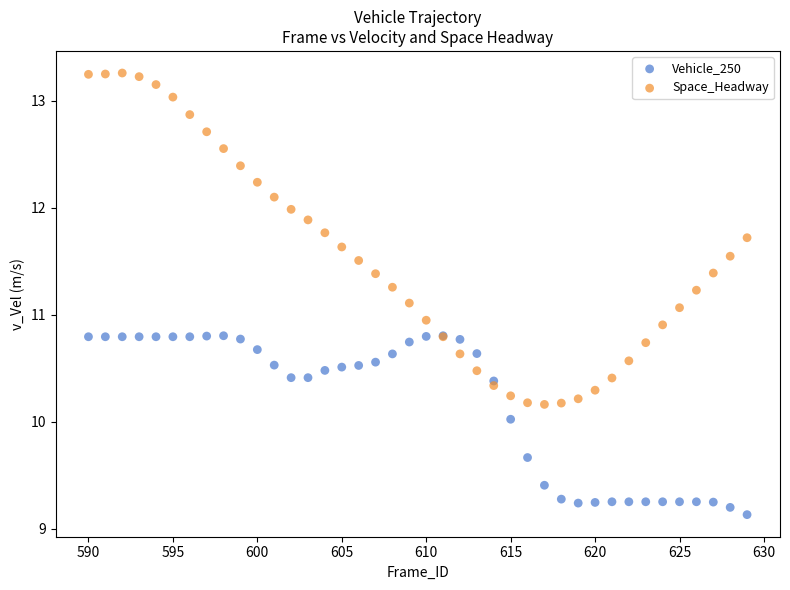

What are all the series names shown in the legend?

Vehicle_250, Space_Headway